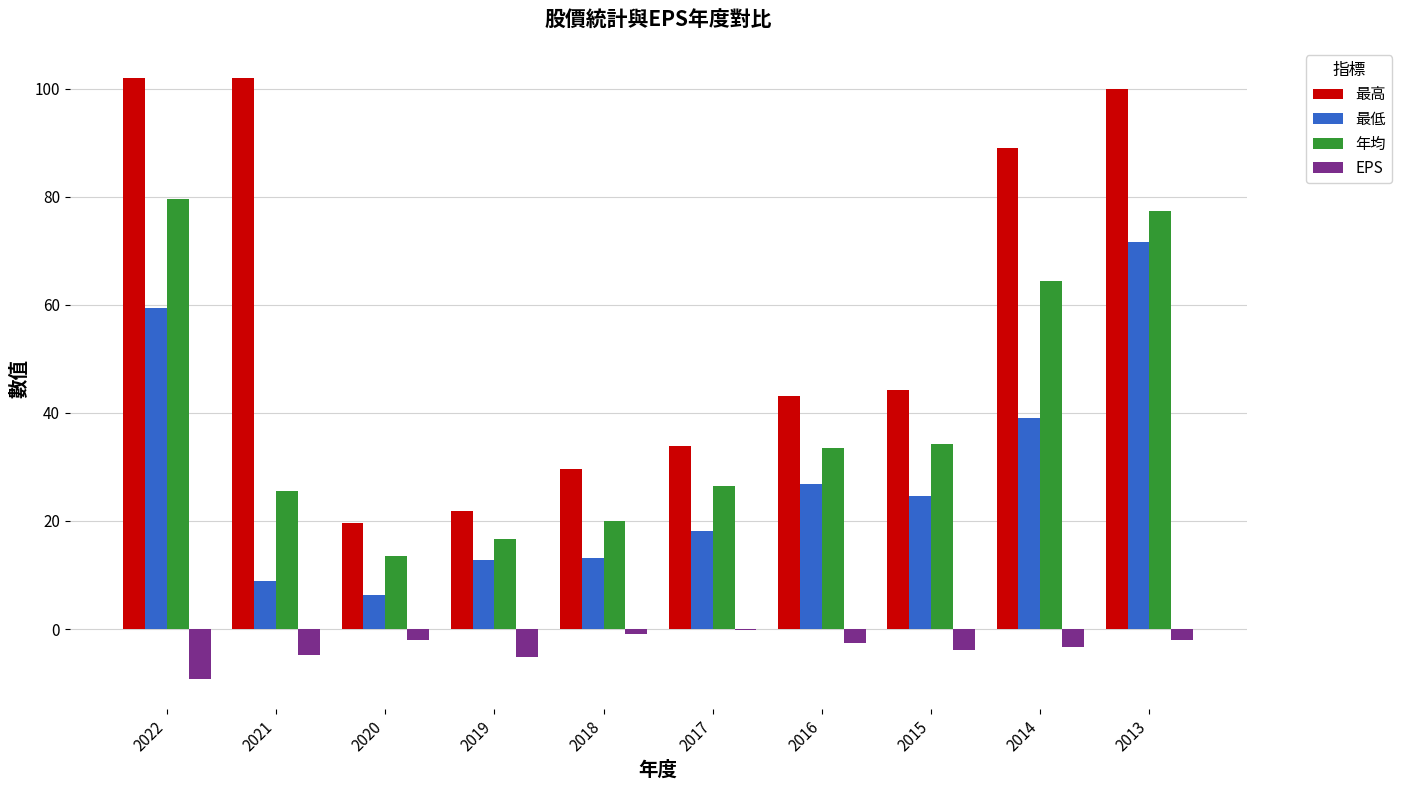

What are all the series names shown in the legend?

最高, 最低, 年均, EPS